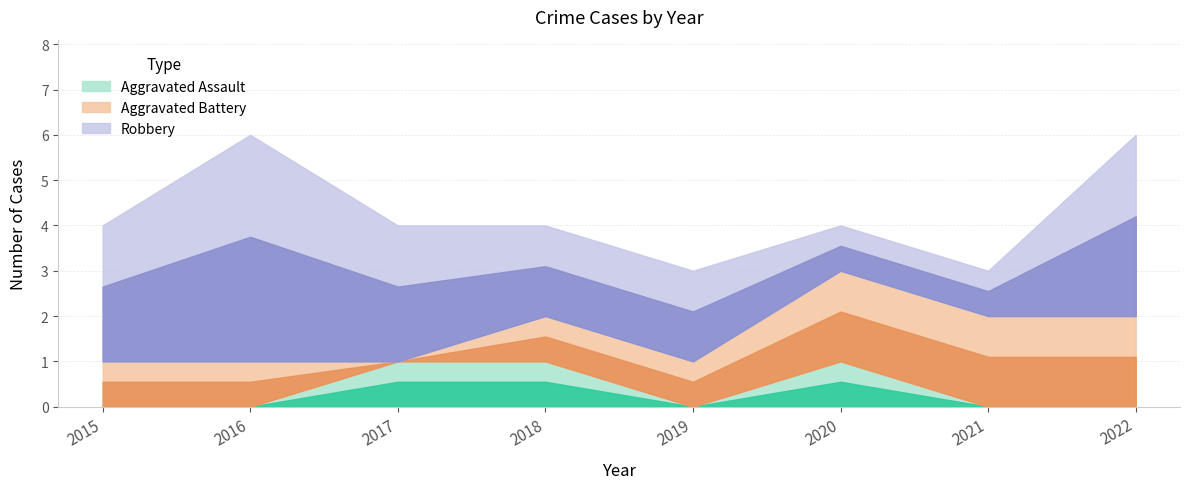

The Aggravated Assault series shows 0 at 2019. True or false?

False